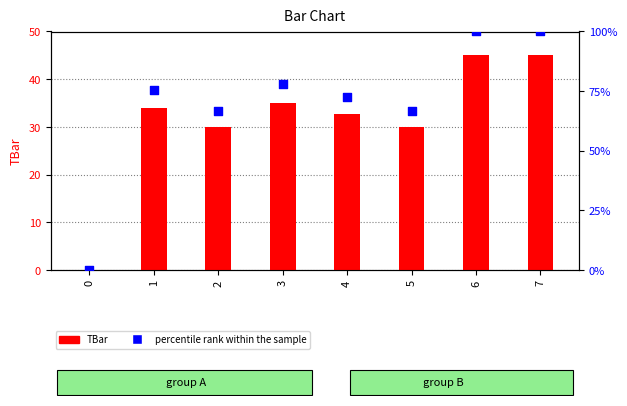

Is the value of percentile rank within the sample at 3 greater than the value of TBar at 7?

Yes